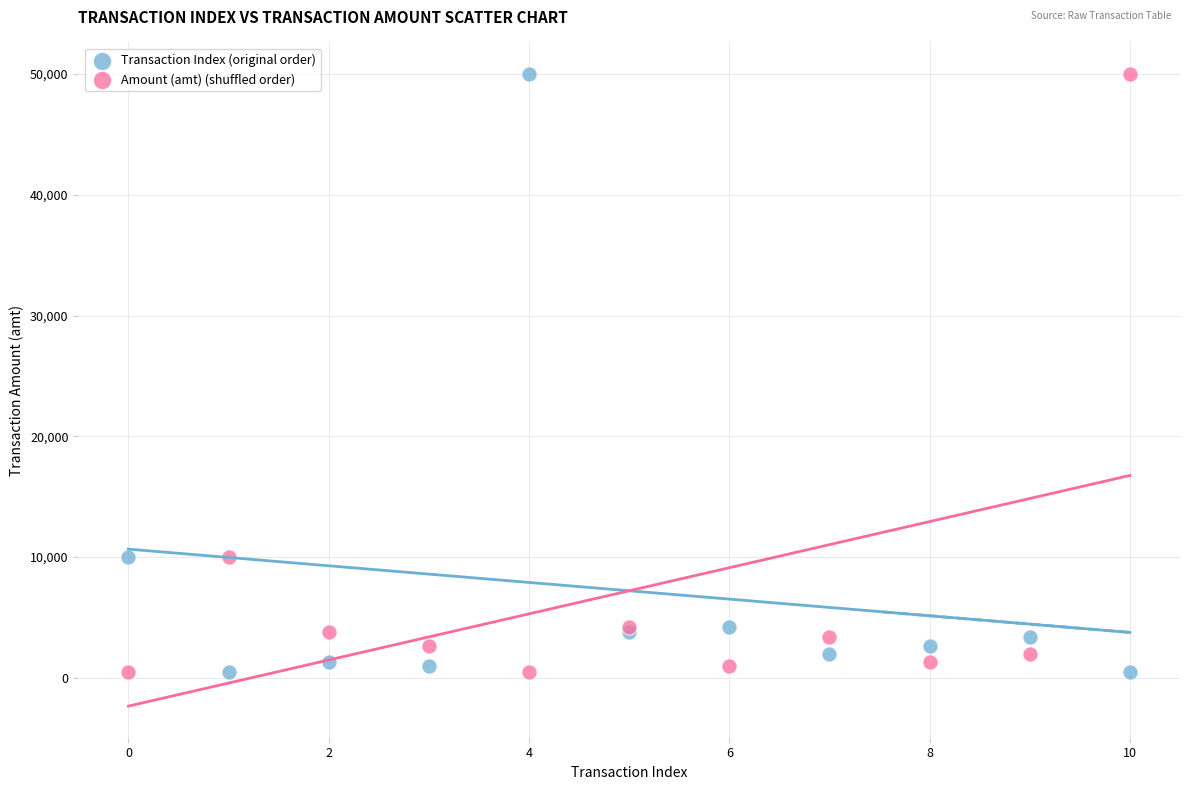

What are all the series names shown in the legend?

Transaction Index (original order), Amount (amt) (shuffled order)